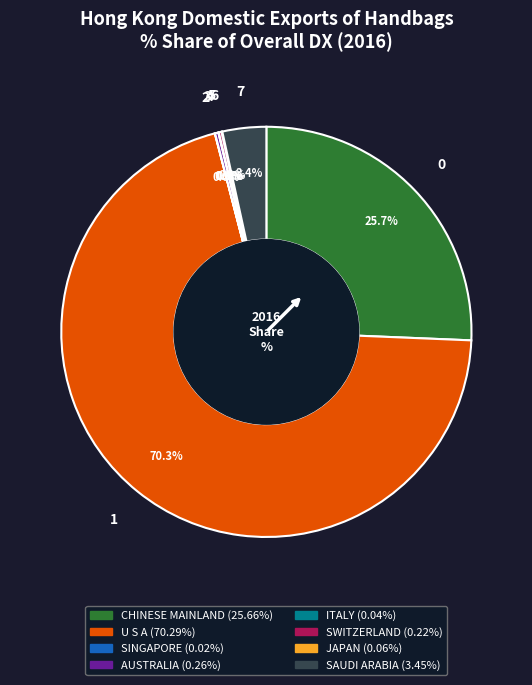

Combined, do CHINESE MAINLAND and U S A account for over 50%?

Yes